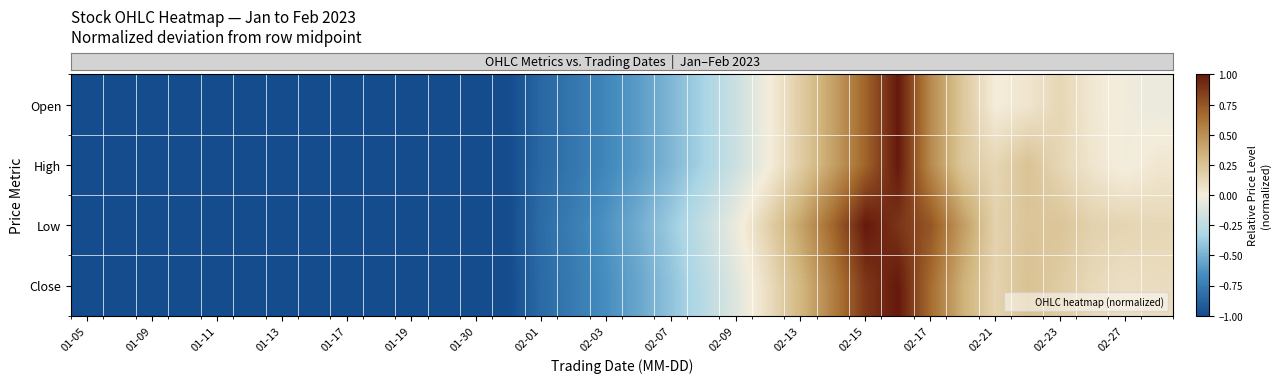

Reading left to right, list all the values displayed in this chart.

row_0: -1.0	-1.0	-1.0	-1.0	-1.0	-1.0	-1.0	-1.0	-1.0	-1.0	-1.0	-1.0	-1.0	-1.0	-0.9	-0.8	-0.7	-0.6	-0.5	-0.3	-0.2	-0.0	0.2	0.4	0.7	1.0	0.5	0.2	-0.0	0.0	0.1	0.0	-0.0	-0.0
row_1: -1.0	-1.0	-1.0	-1.0	-1.0	-1.0	-1.0	-1.0	-1.0	-1.0	-1.0	-1.0	-1.0	-1.0	-0.9	-0.8	-0.7	-0.6	-0.5	-0.3	-0.2	-0.0	0.2	0.4	0.7	1.0	0.5	0.2	0.1	0.2	0.1	0.0	-0.0	0.0
row_2: -1.0	-1.0	-1.0	-1.0	-1.0	-1.0	-1.0	-1.0	-1.0	-1.0	-1.0	-1.0	-1.0	-1.0	-0.8	-0.7	-0.6	-0.5	-0.4	-0.2	-0.0	0.2	0.4	0.7	1.0	0.9	0.8	0.4	0.2	0.2	0.2	0.2	0.1	0.1
row_3: -1.0	-1.0	-1.0	-1.0	-1.0	-1.0	-1.0	-1.0	-1.0	-1.0	-1.0	-1.0	-1.0	-1.0	-0.8	-0.8	-0.7	-0.5	-0.4	-0.3	-0.1	0.1	0.3	0.6	0.9	1.0	0.7	0.3	0.1	0.3	0.2	0.1	0.1	0.1